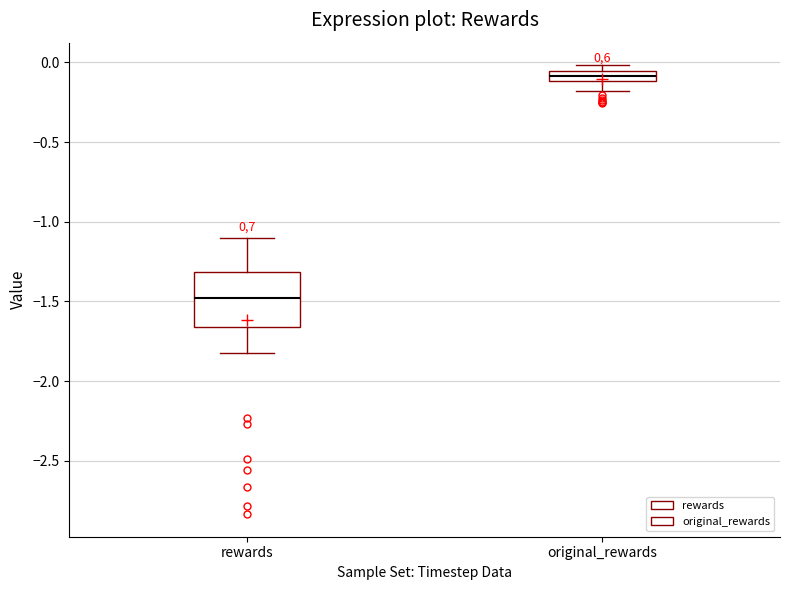

Which box is the tallest, from its lower edge to its upper edge?

rewards